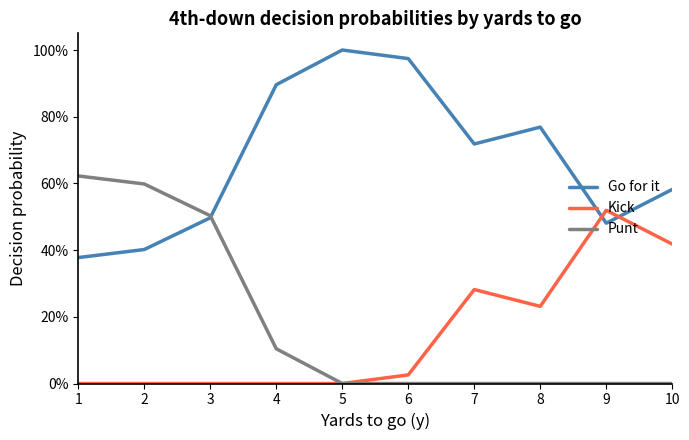

Is this an area chart (filled region under the line)?

No